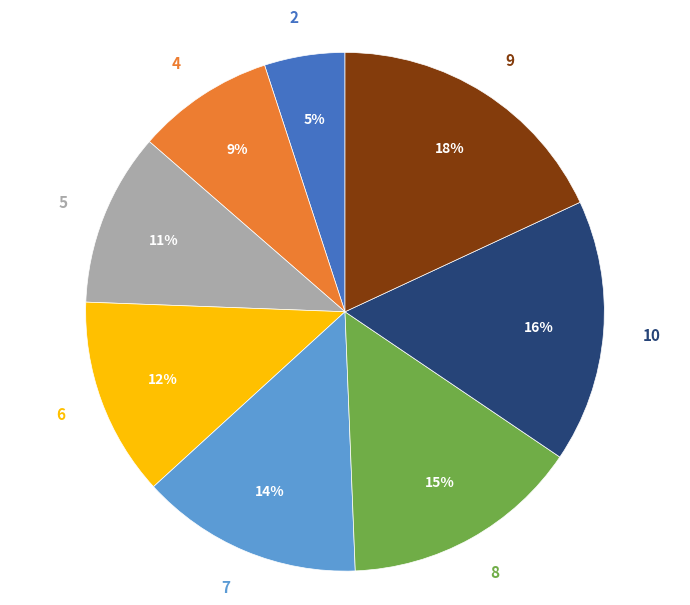

Combined, do 7 and 9 account for over 50%?

No